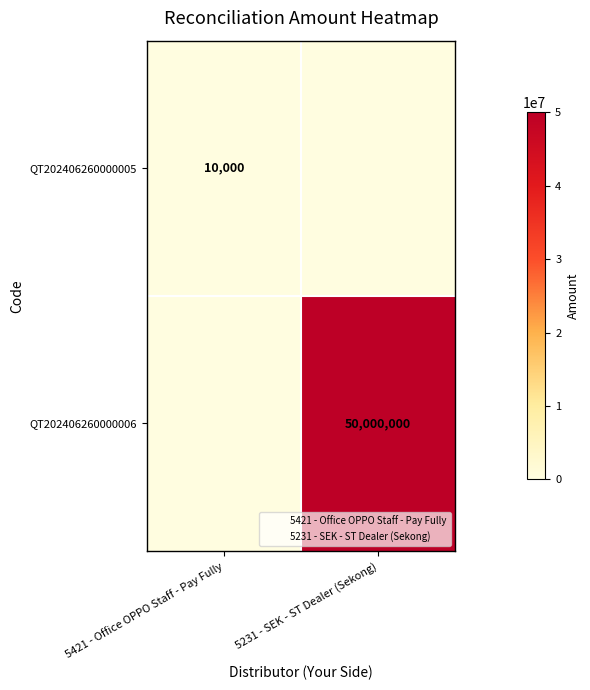

What is the spread (max minus min) of values at 5231 - SEK - ST Dealer (Sekong)?

50000000